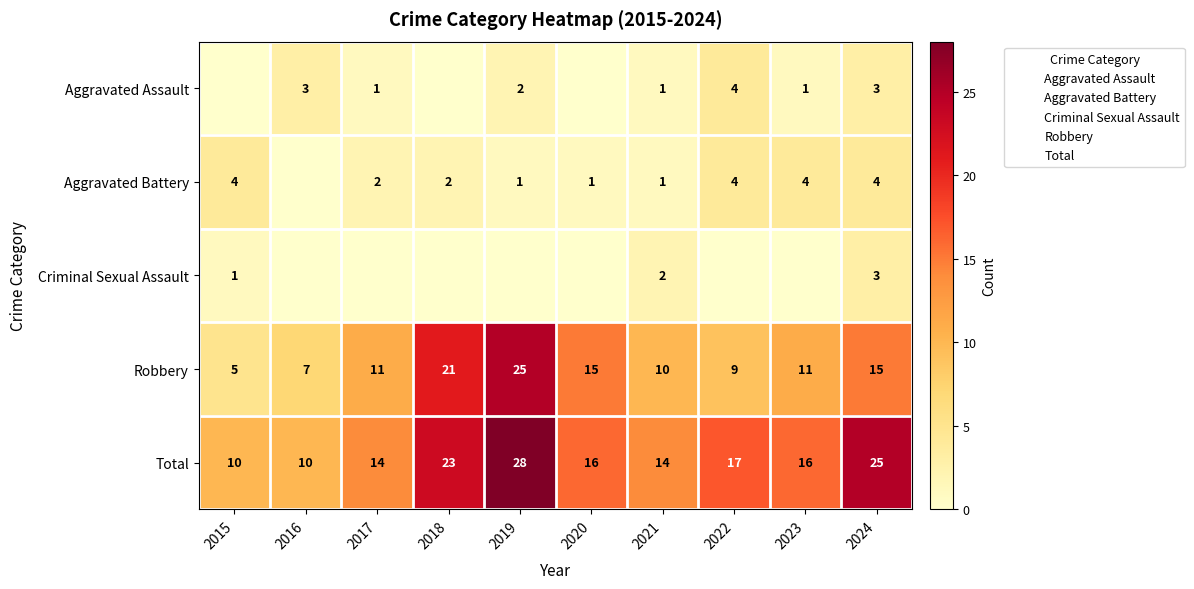

Rank the series by their maximum value, from highest to lowest.

Total, Robbery, Aggravated Assault, Aggravated Battery, Criminal Sexual Assault